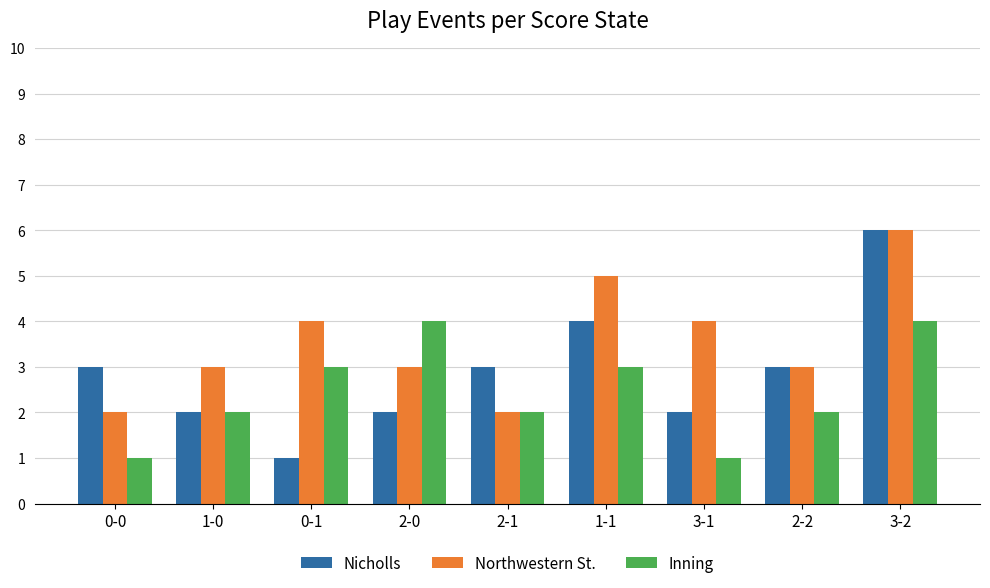

What is the maximum value shown in the chart?

6